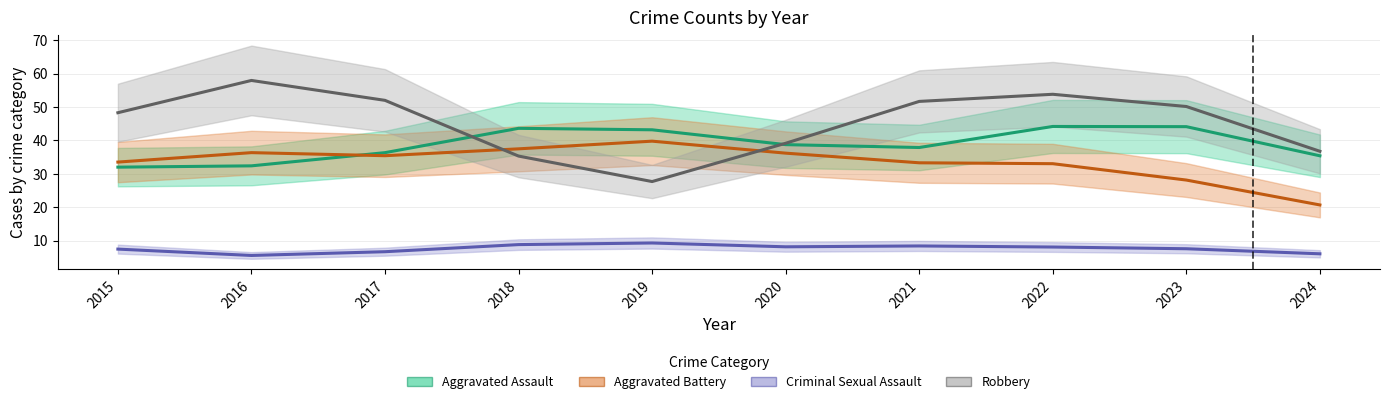

Where does the Criminal Sexual Assault series first go above 9?

2019